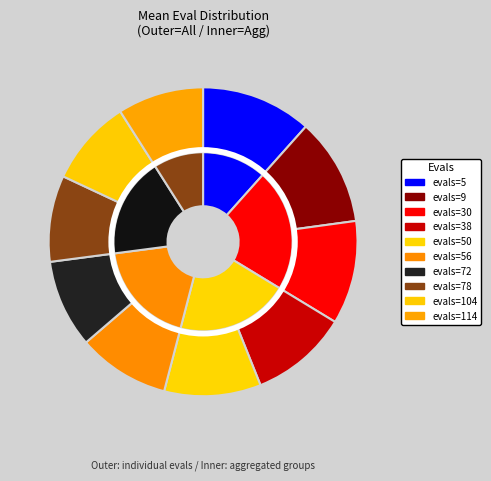

Do evals=30 and evals=9 together represent more than half of the pie?

No